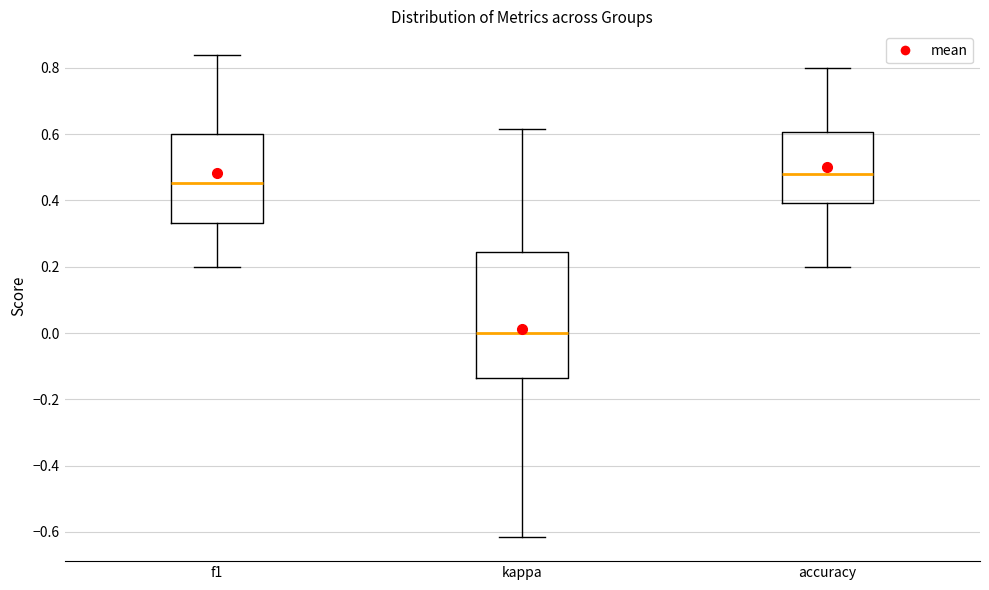

Reading left to right, transcribe this box plot: for each box, give where its median line is, the range the box spans, and where its two whiskers end, as read against the y-axis. The values are not printed on the chart, so give them approximately, as read against the axis.

f1: median 0.46, box 0.34 to 0.60, whiskers 0.20 to 0.84
kappa: median 0.00, box -0.14 to 0.24, whiskers -0.62 to 0.62
accuracy: median 0.48, box 0.40 to 0.60, whiskers 0.20 to 0.80